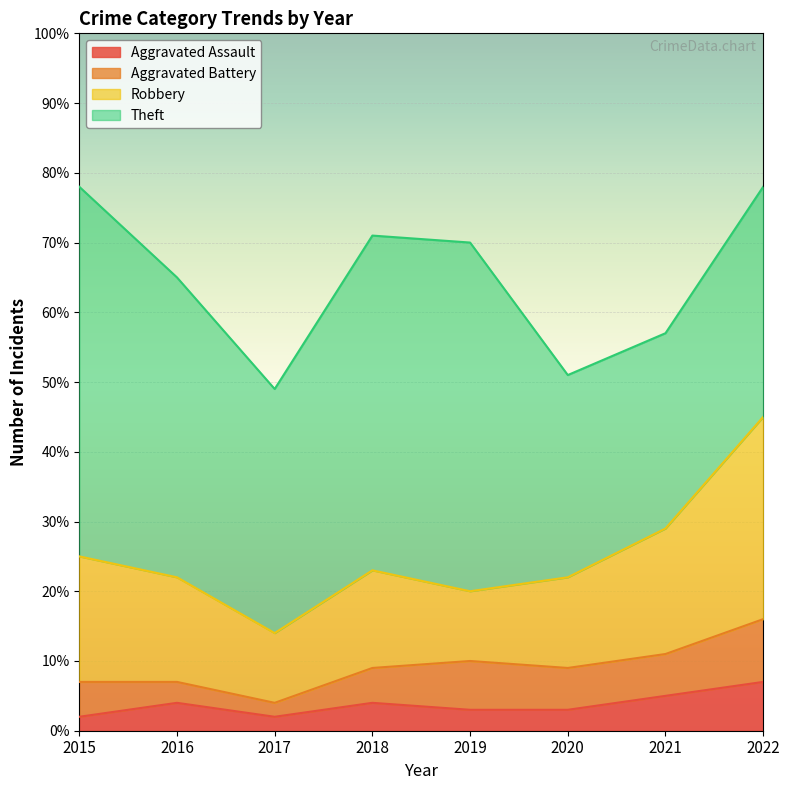

Which series has the largest total across all categories?

Theft